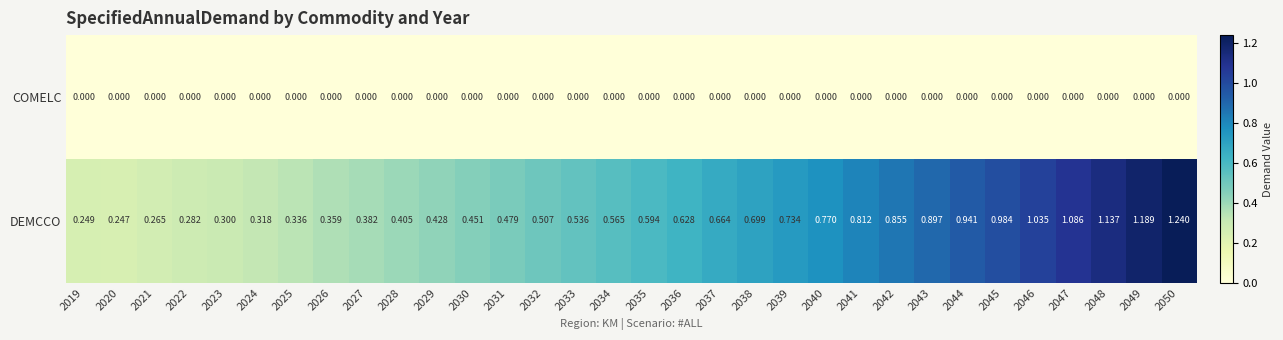

Which series changed the most between 2032 and 2046?

DEMCCO